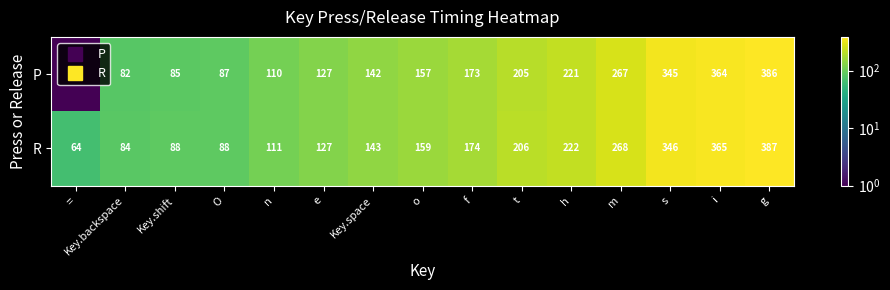

Rank the series at Key.backspace from highest to lowest value.

R, P